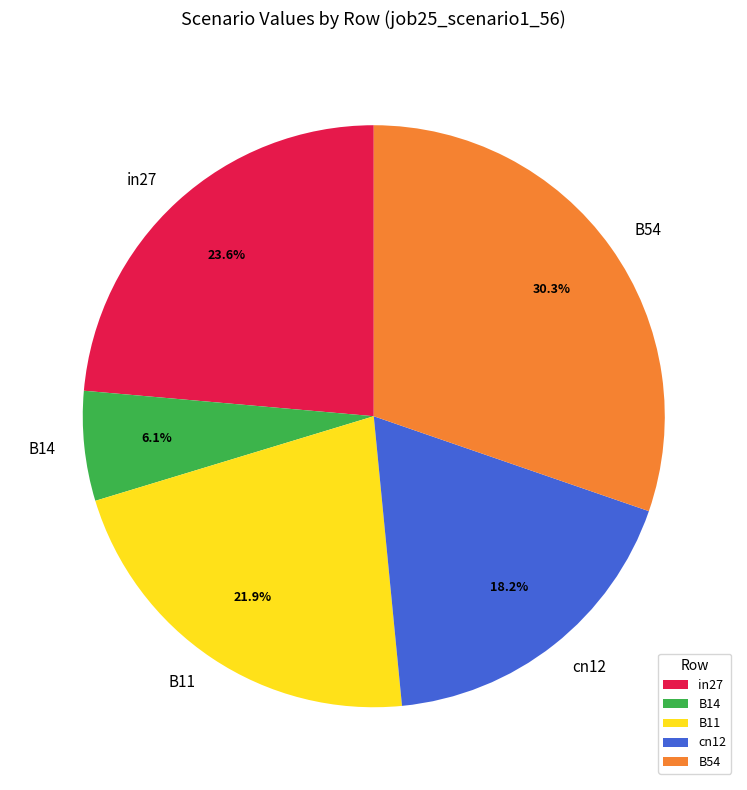

Is it true that in27 is 29% of the pie?

False